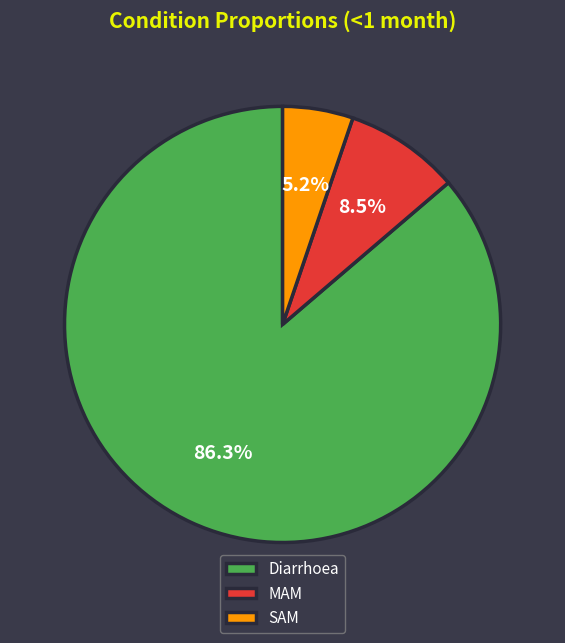

Count the number of slices in the pie.

3